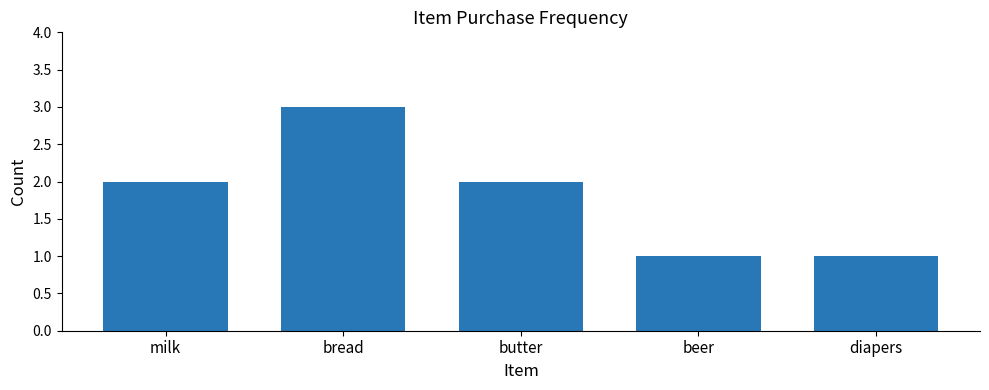

Which has a higher value, butter or beer?

butter